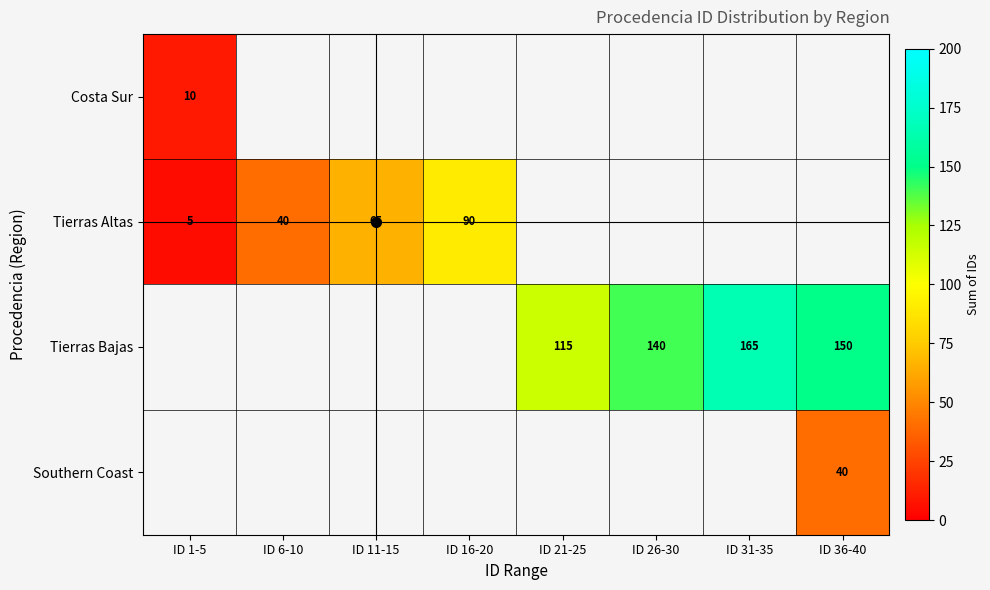

Where is Tierras Altas nearest to the value 47?

ID 6-10